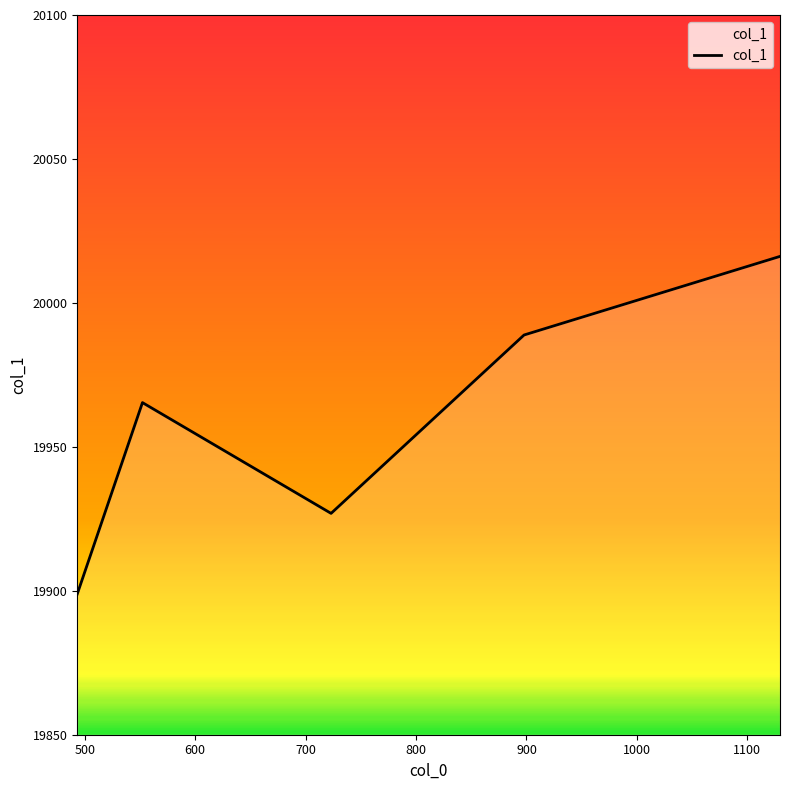

True or false: there are more than 0 points higher than both neighbors.

True